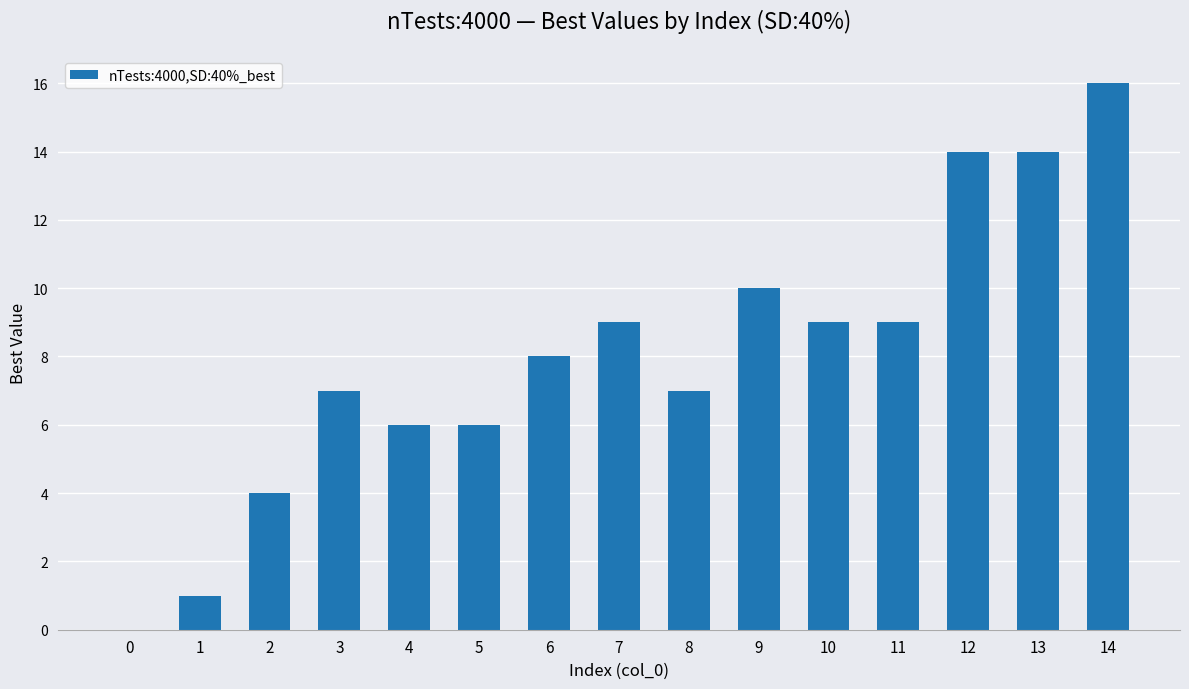

Reading left to right, list all the values displayed in this chart.

0	1	4	7	6	6	8	9	7	10	9	9	14	14	16